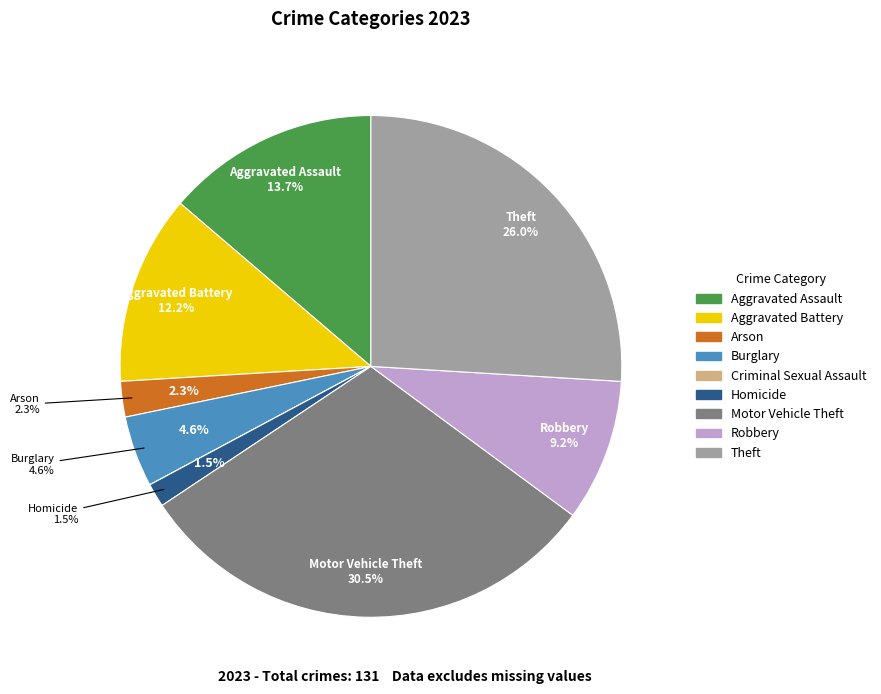

Approximately how many times larger is the value at Burglary compared to Theft?

0.2